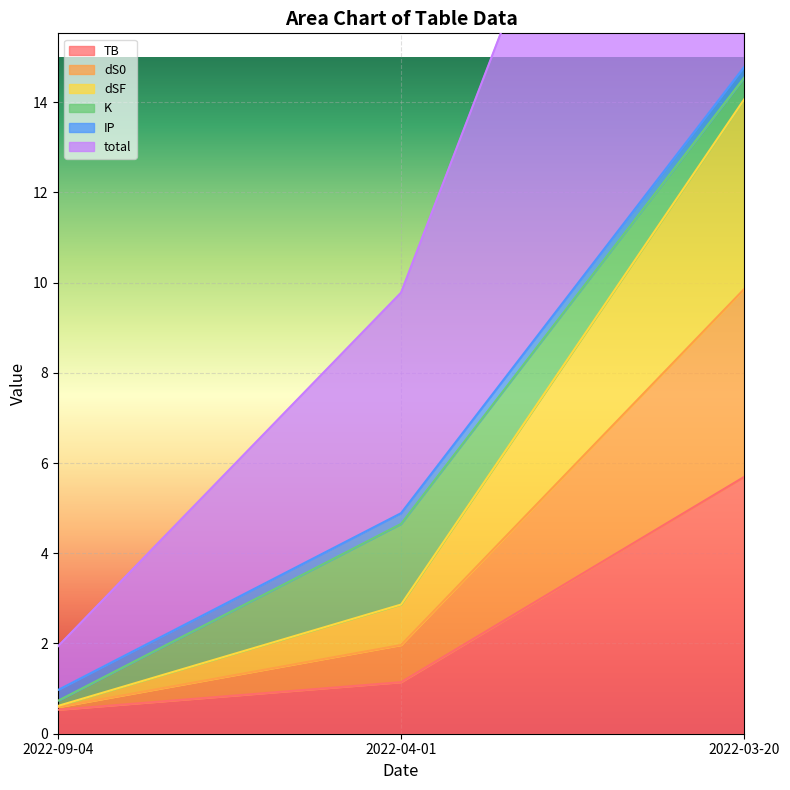

List the labels in order of dSF value, largest first.

2022-03-20, 2022-04-01, 2022-09-04